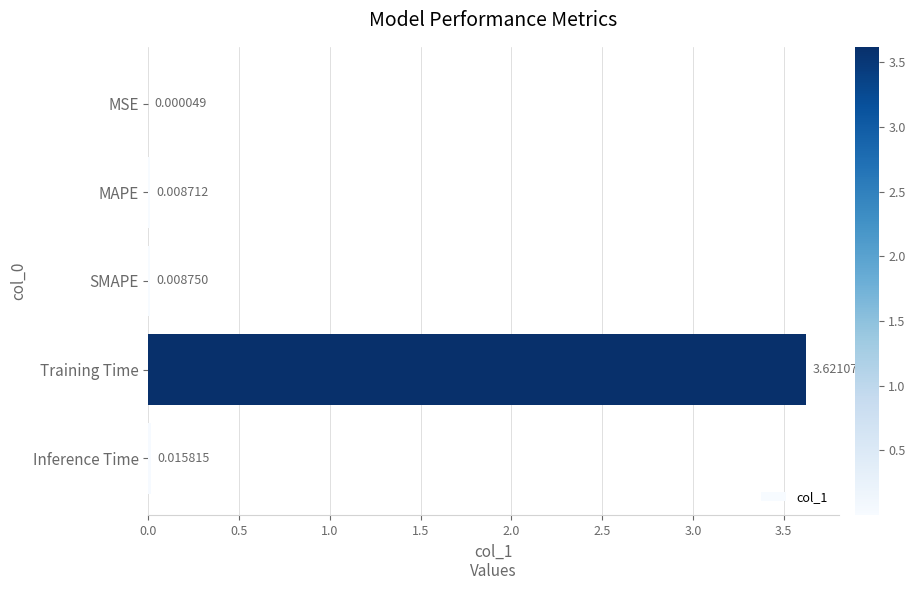

Which label corresponds to the largest value in the chart?

Training Time